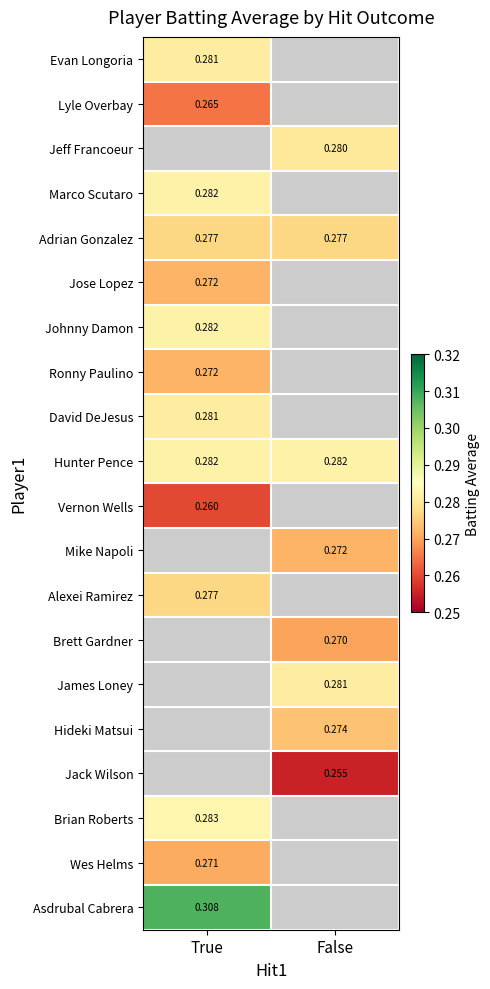

Is the value of Jose Lopez at True greater than the value of Lyle Overbay at True?

Yes